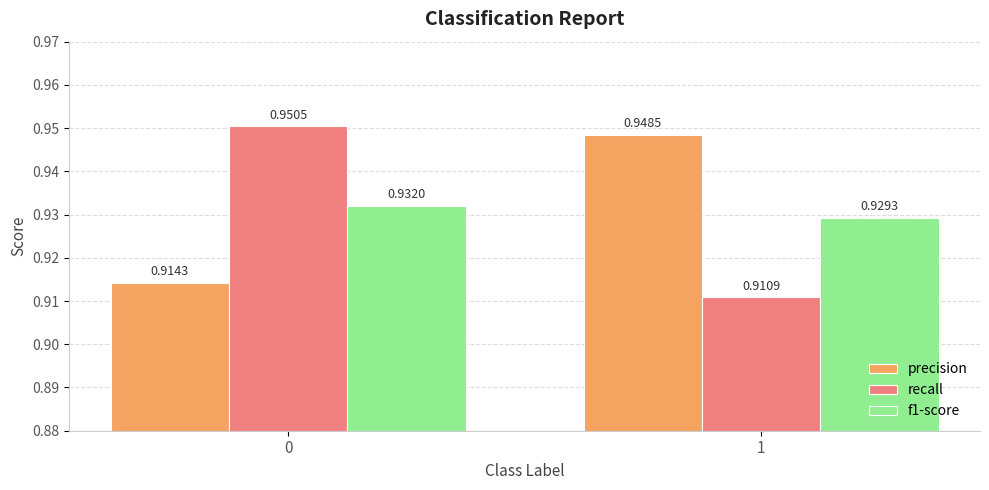

How many bars are there in total?

6